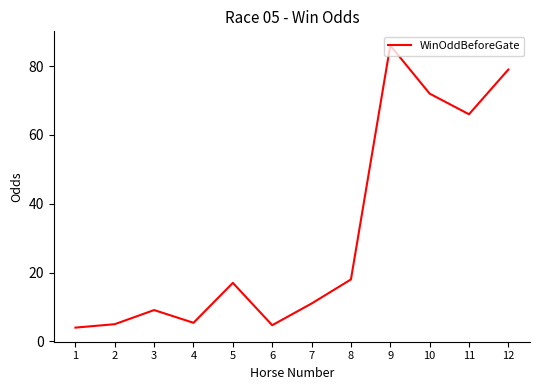

How many interior local peaks (higher than both neighbors) does the data have?

3